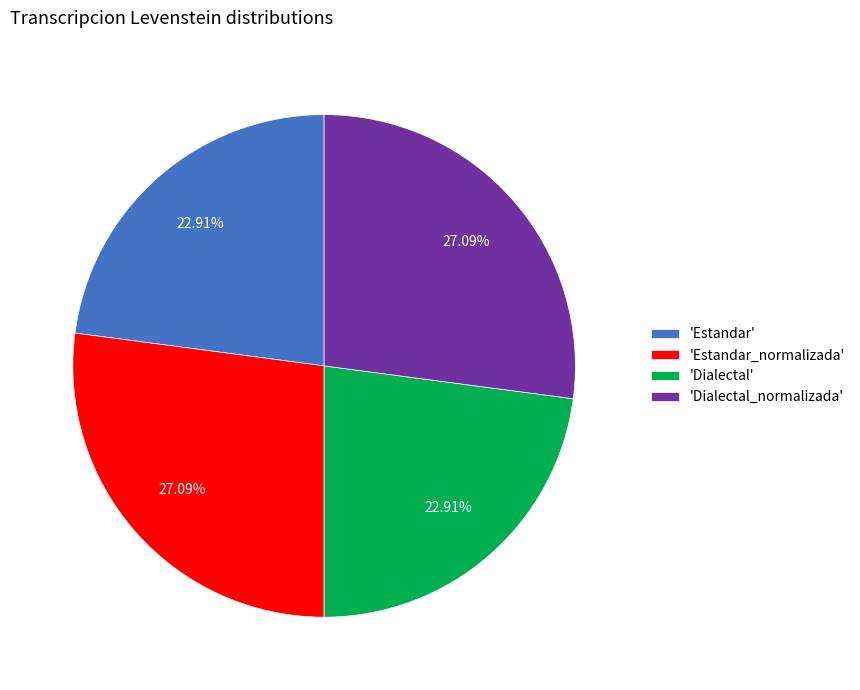

Does any single category account for the majority?

No